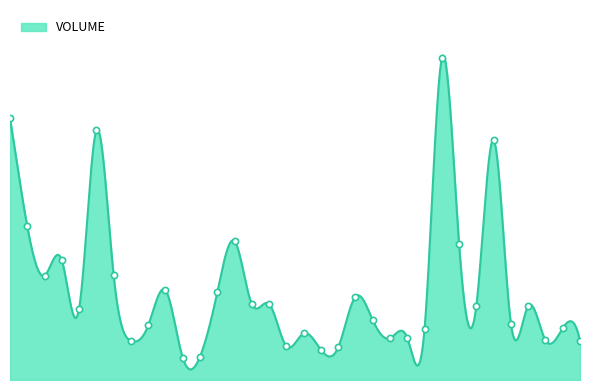

Between 26 and 19, which is larger?

26